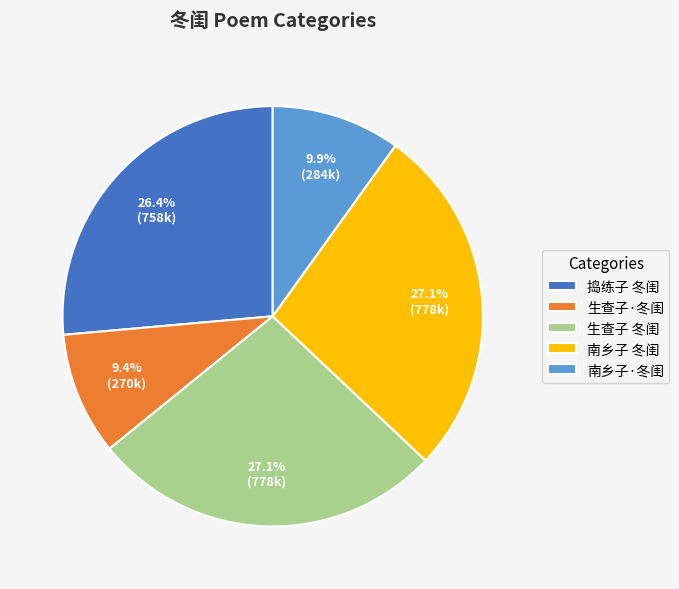

The 南乡子·冬闺 slice represents 10% of the pie. True or false?

True